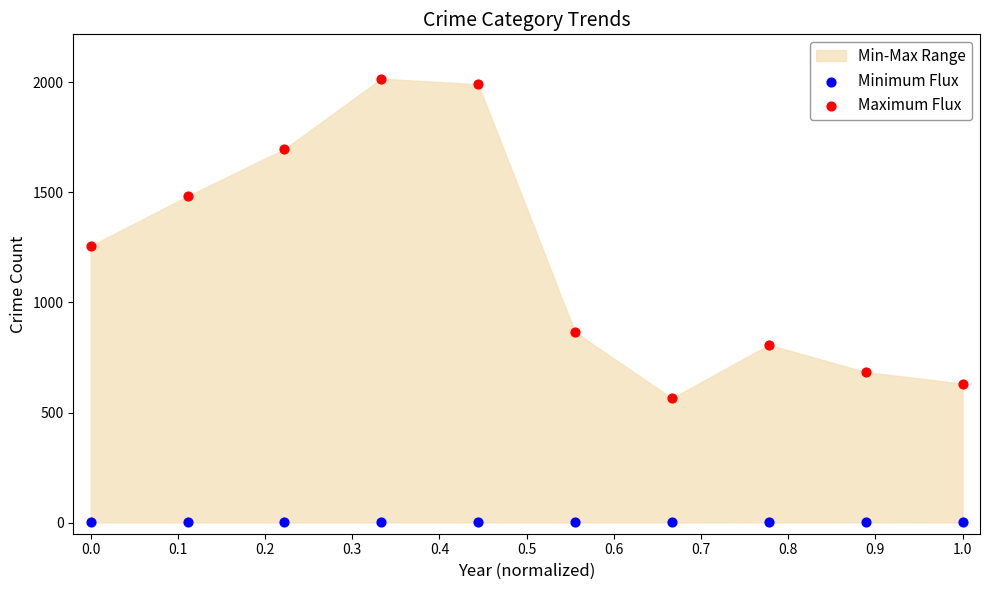

Across all data points, what is the range of Y values (max minus min)?

2014